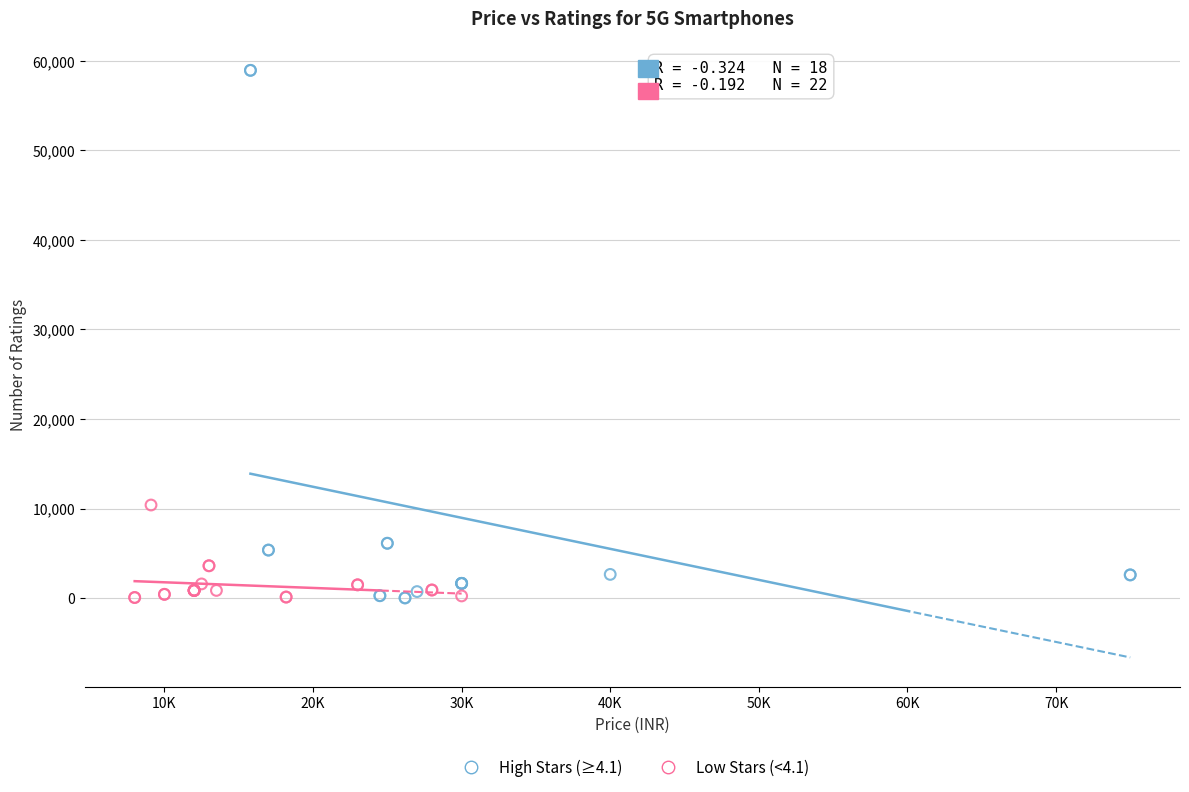

Which series has the largest Y range (max minus min)?

High Stars (≥4.1)